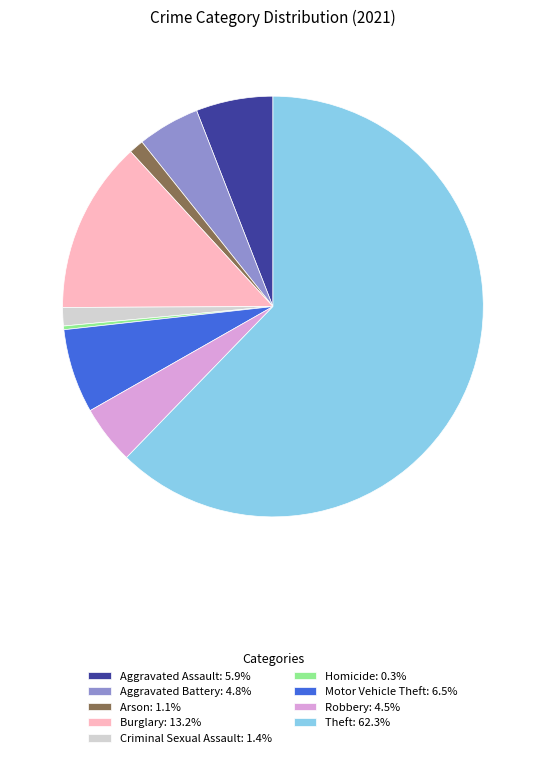

How many slices are in this pie chart?

9